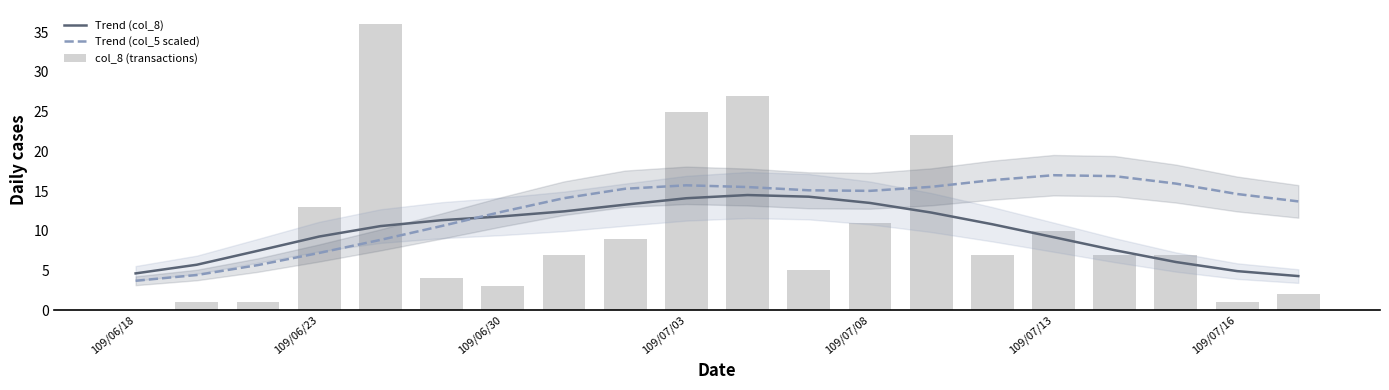

What is the difference between the second highest and second lowest values in the col_8 (transactions) series?

26.0